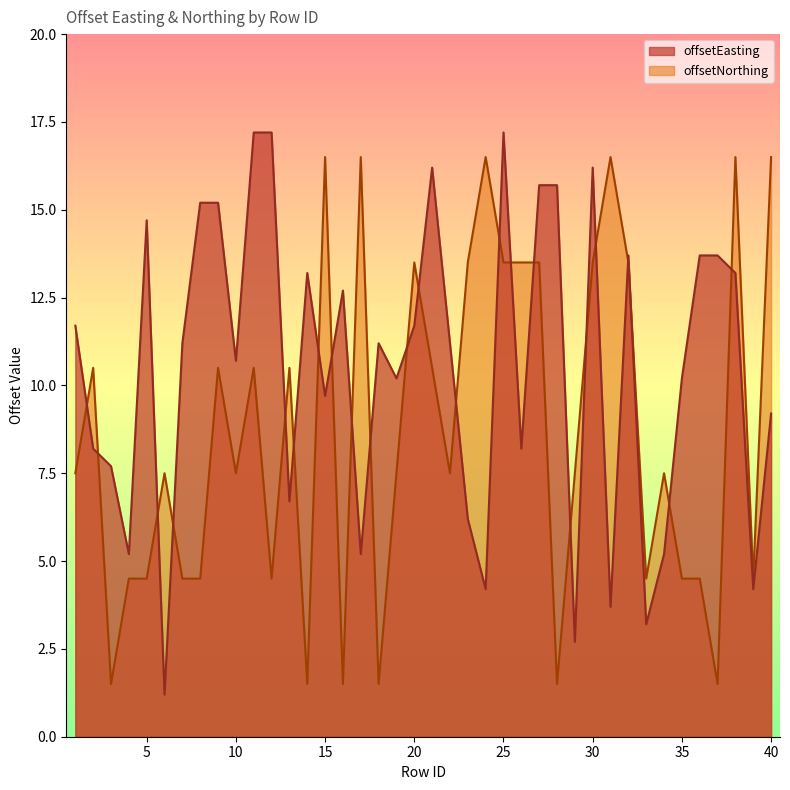

True or false: offsetEasting and offsetNorthing cross at least once.

True